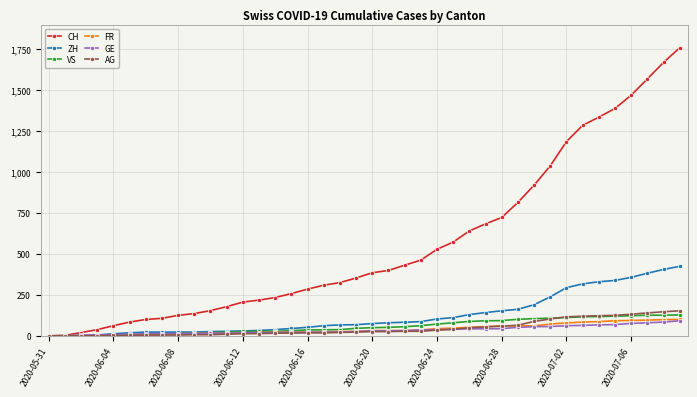

Which series has the widest spread of values?

CH